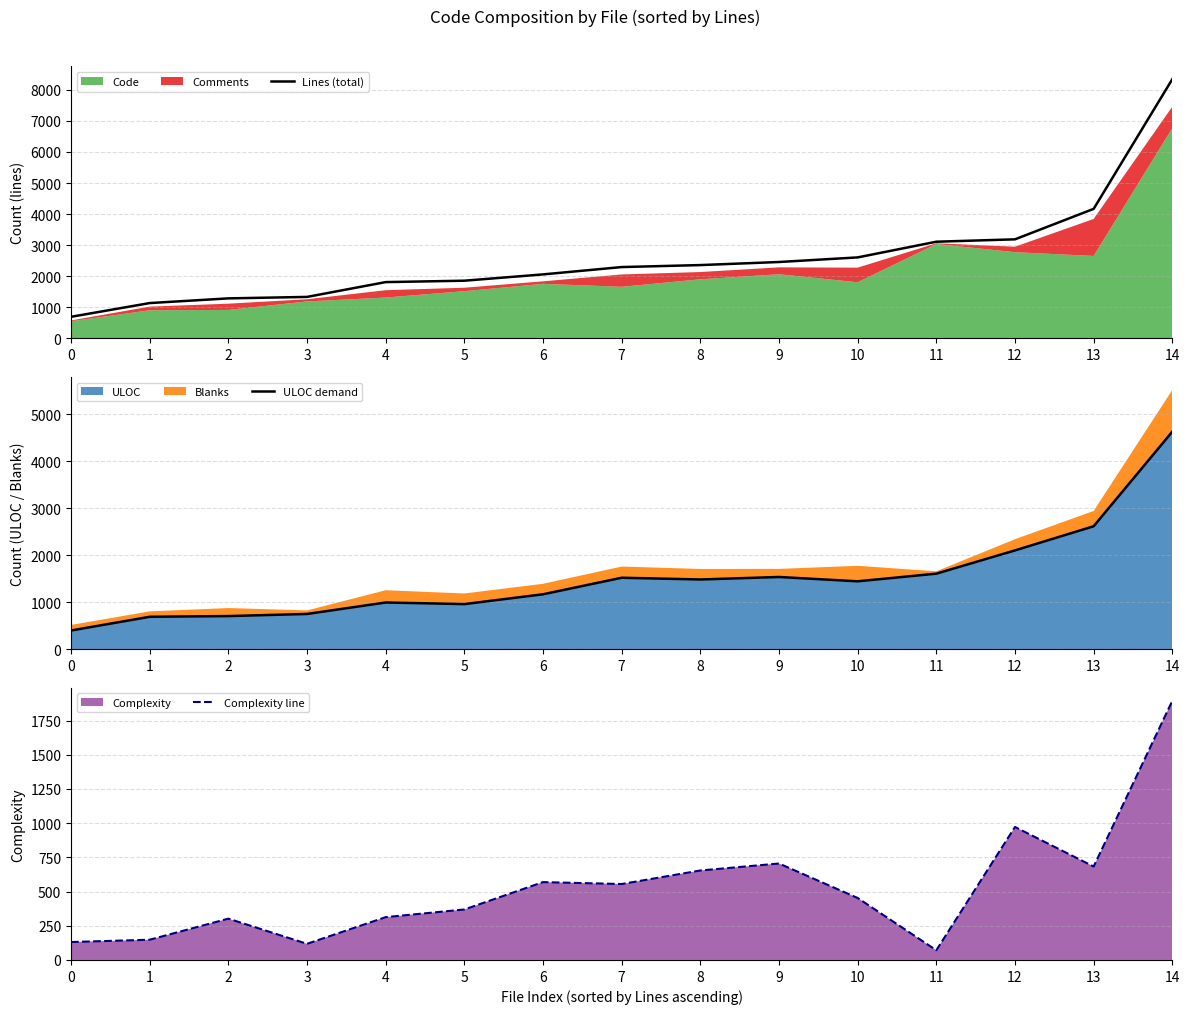

Which series has the largest total across all categories?

Lines (total)